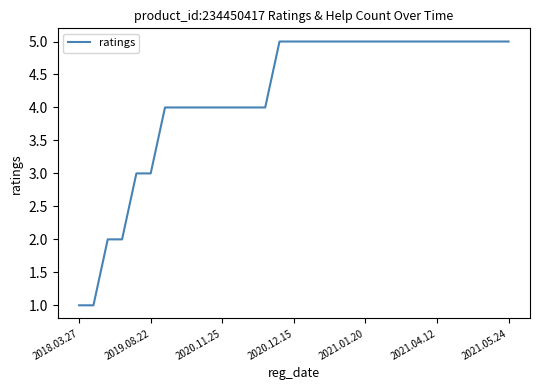

What is the minimum value shown in the chart?

1